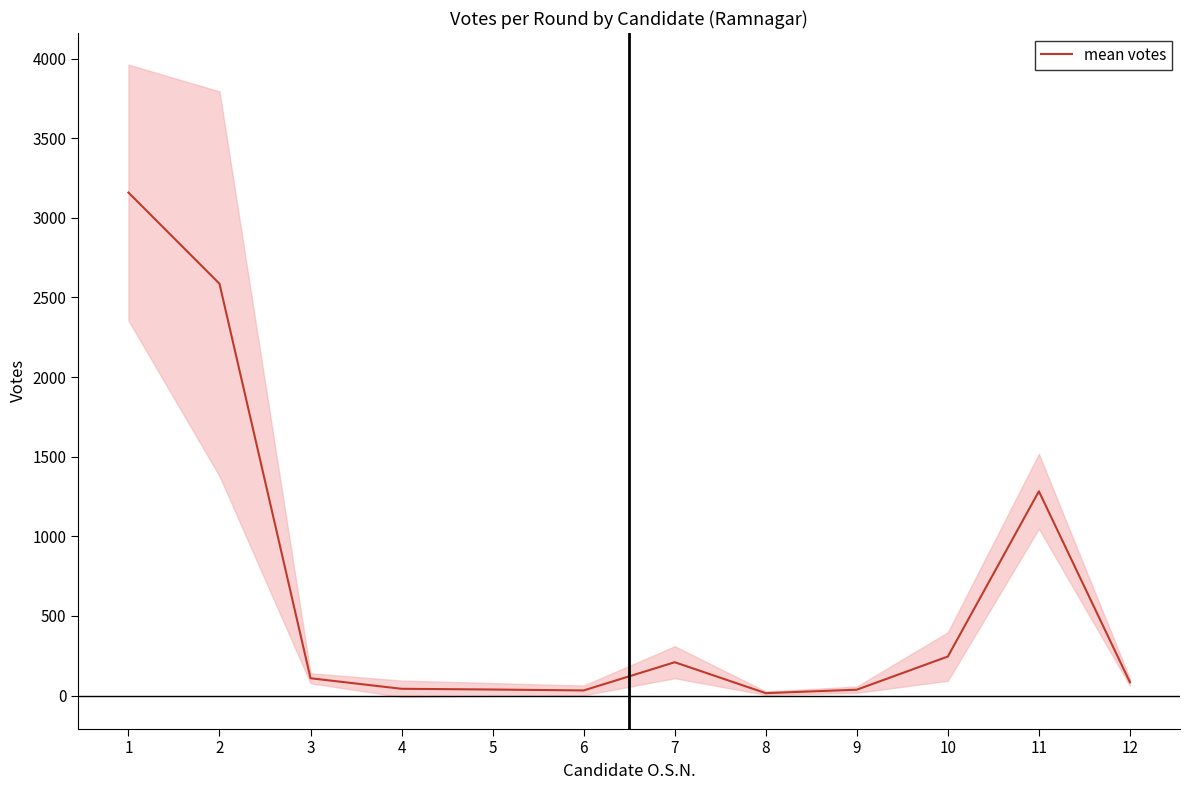

What is the value of the 2nd point from the left?

2586.2